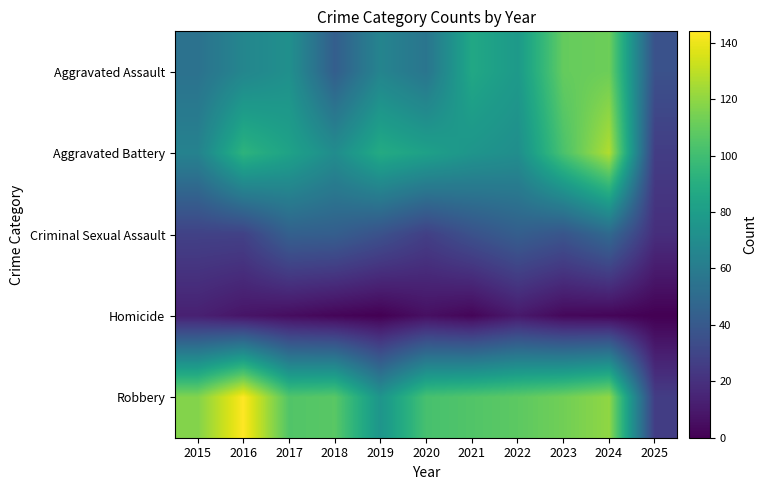

Which series has the largest total across all categories?

Robbery